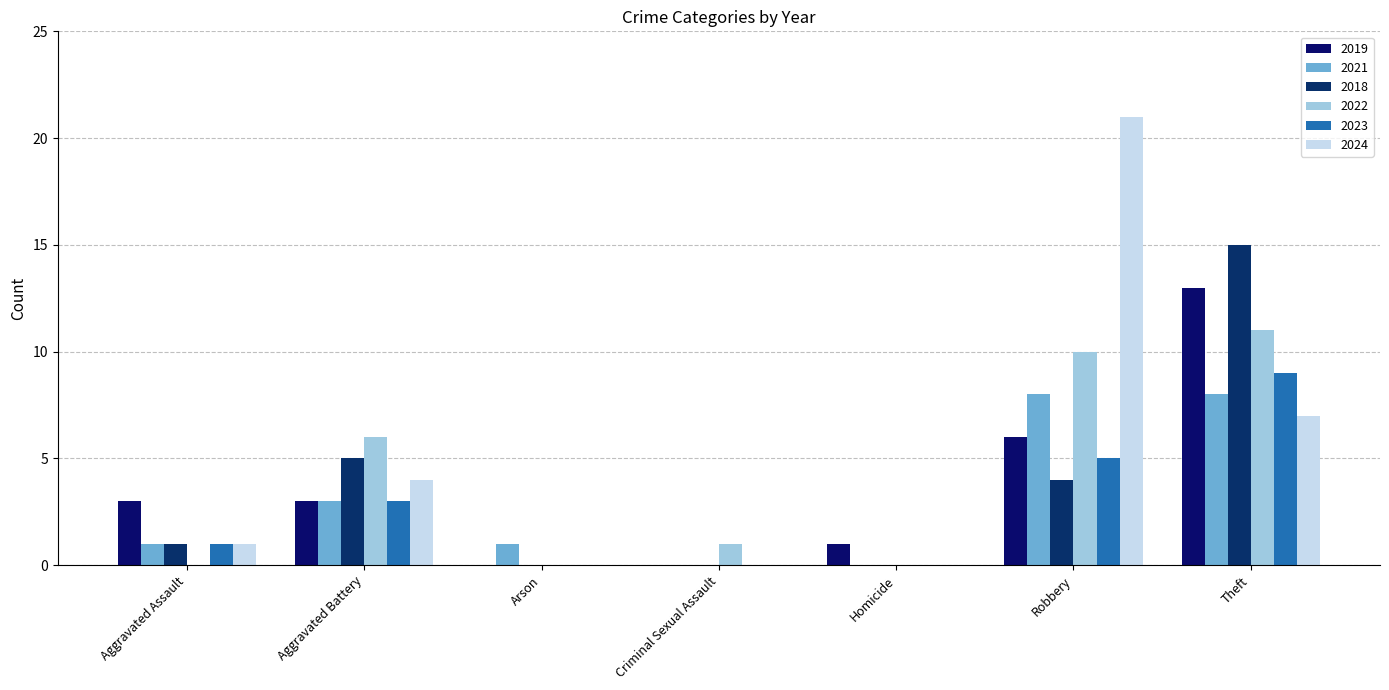

At which label is 2023 closest to 4?

Aggravated Battery